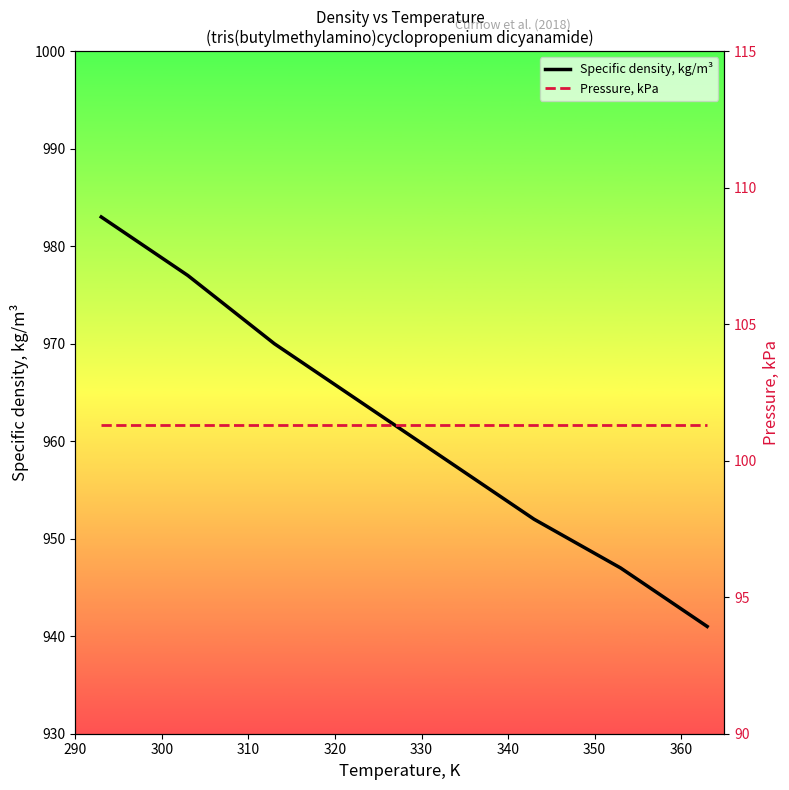

What is the difference between the second highest and minimum values in the Specific density, kg/m³ series?

36